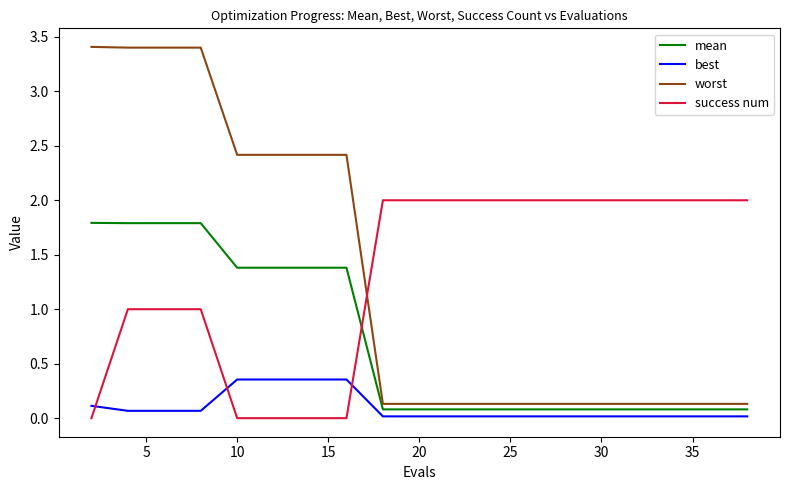

True or false: success num and best intersect in this chart.

True